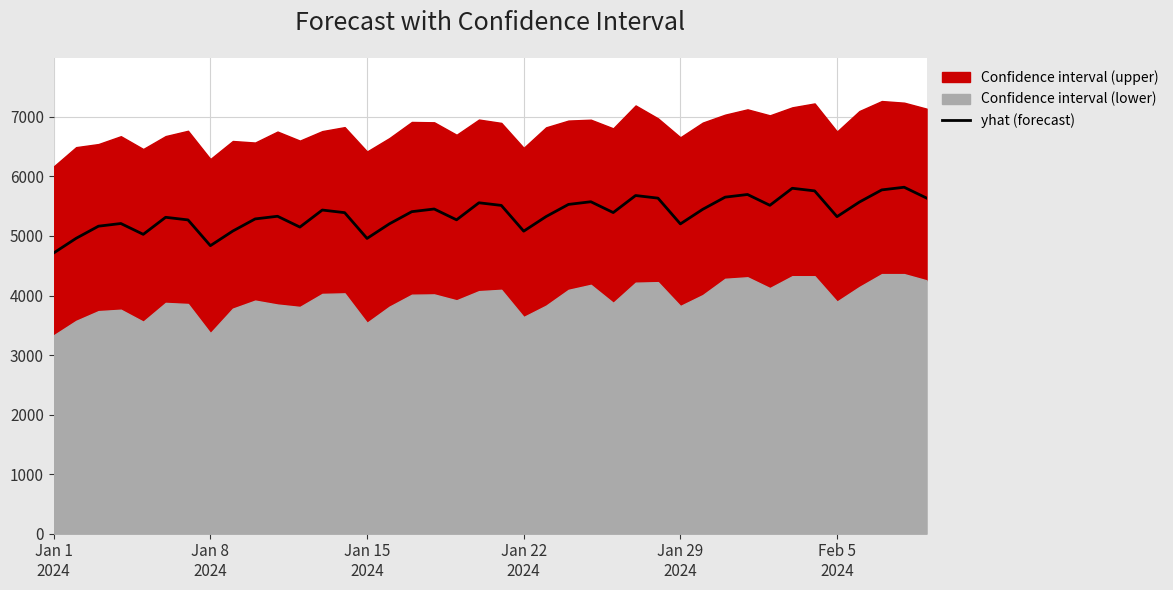

What is the minimum value for yhat (forecast)?

4715.1